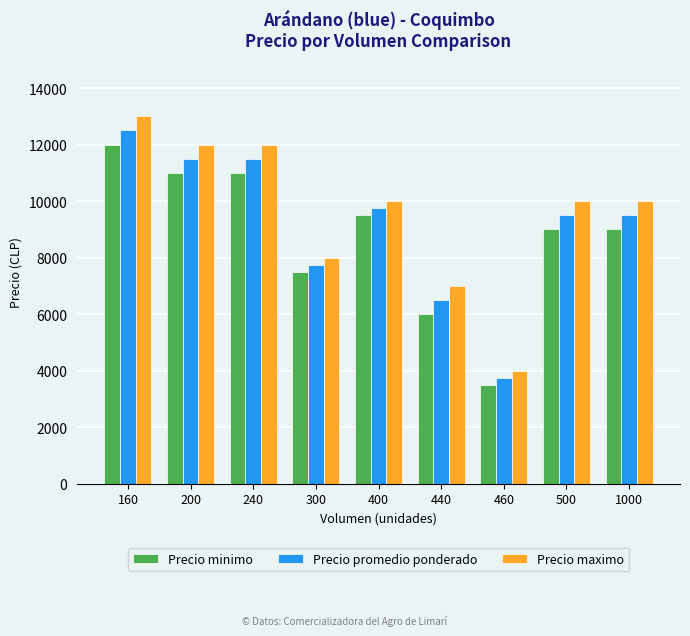

Where does the Precio minimo series first go above 9000?

160